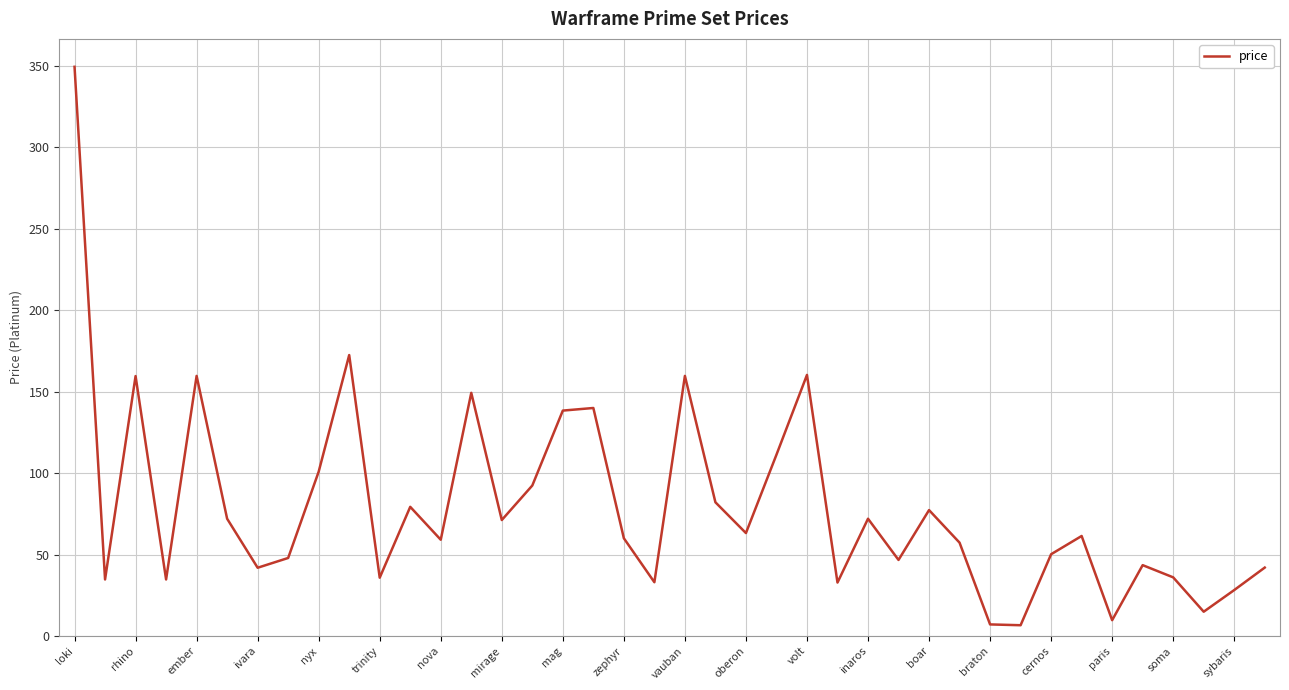

What is the difference between the maximum and minimum values?

342.9